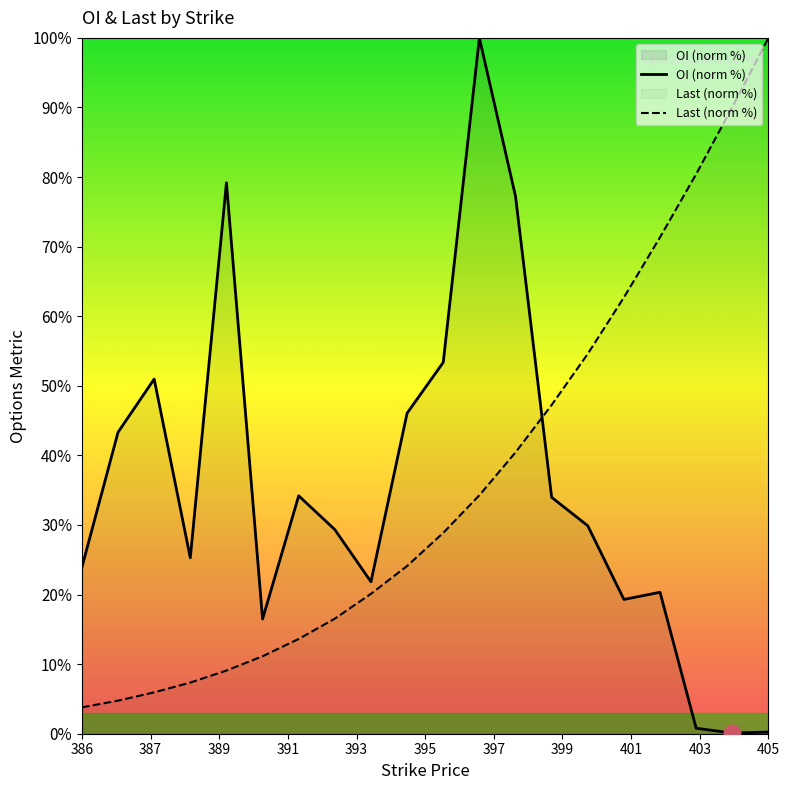

Reading left to right, what are all the values shown in this chart?

OI (norm %): 23.9	43.3	51.0	25.3	79.2	16.5	34.2	29.3	21.8	46.1	53.4	100.0	77.2	34.0	29.9	19.3	20.3	0.8	0.1	0.2
Last (norm %): 3.8	4.8	5.9	7.4	9.1	11.1	13.6	16.5	20.1	24.1	28.9	34.3	40.4	47.2	54.6	62.7	71.4	80.4	90.1	100.0